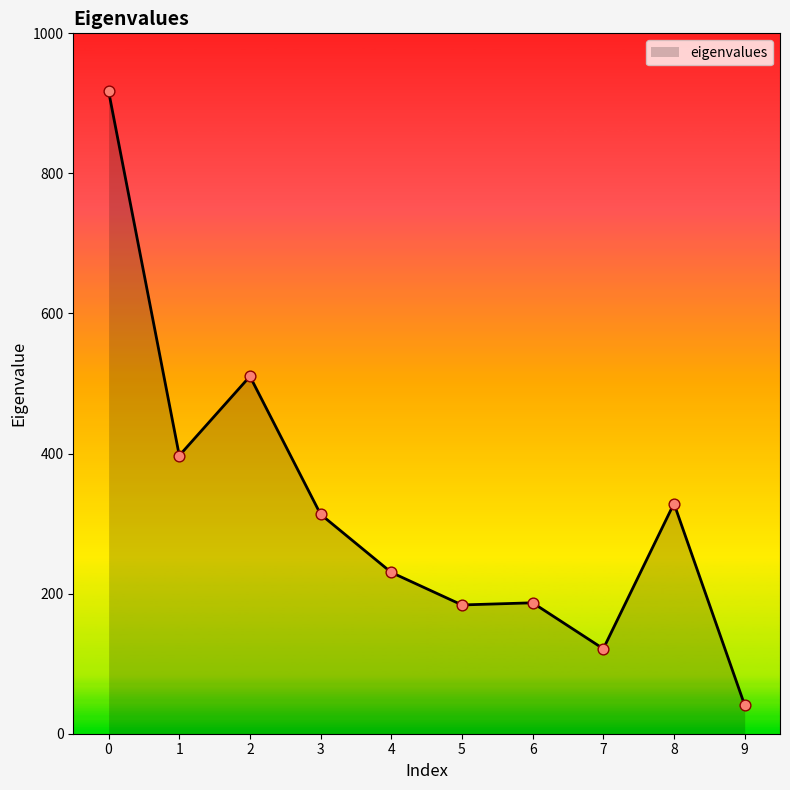

Which has a higher value, 7 or 2?

2